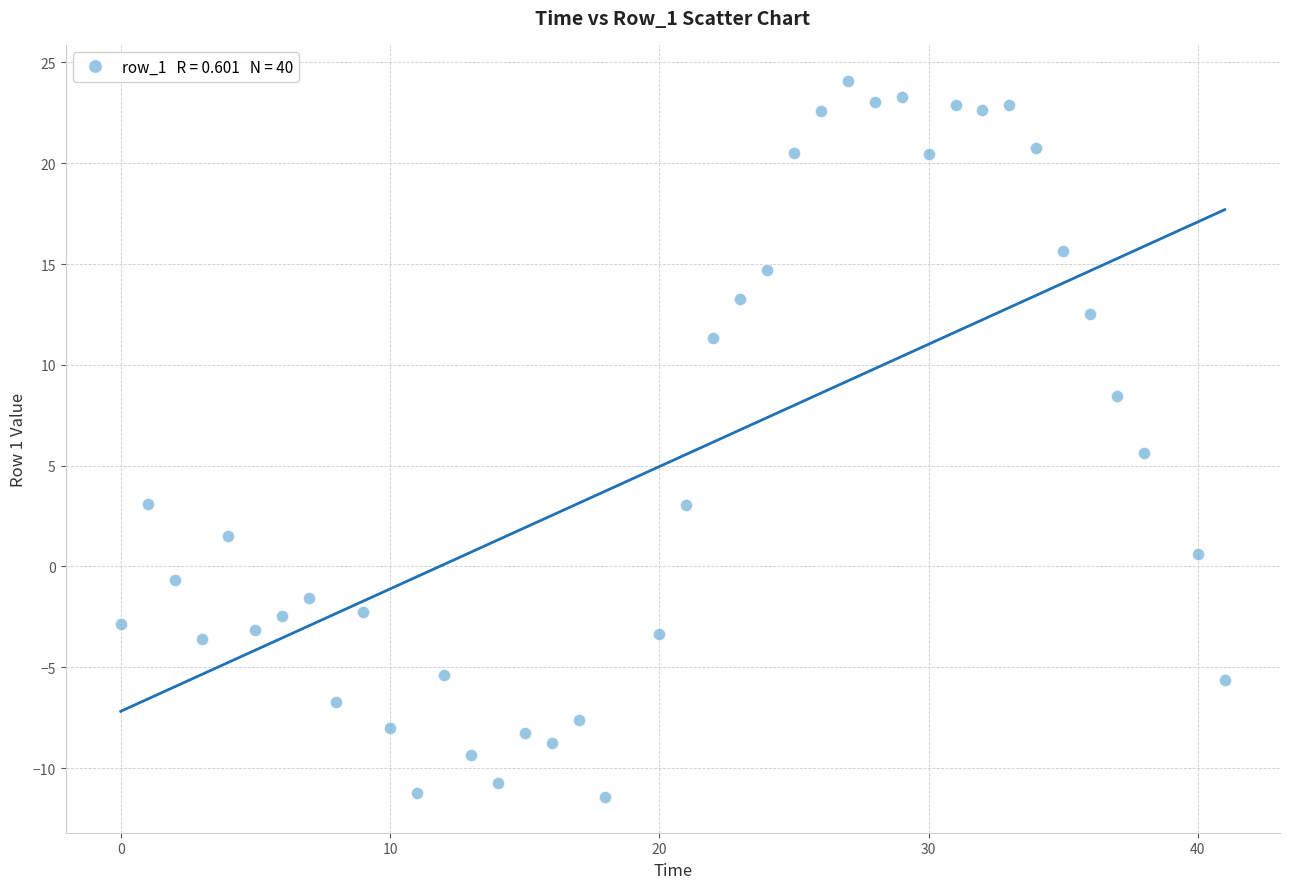

What is the range of X values (max minus min)?

41.0